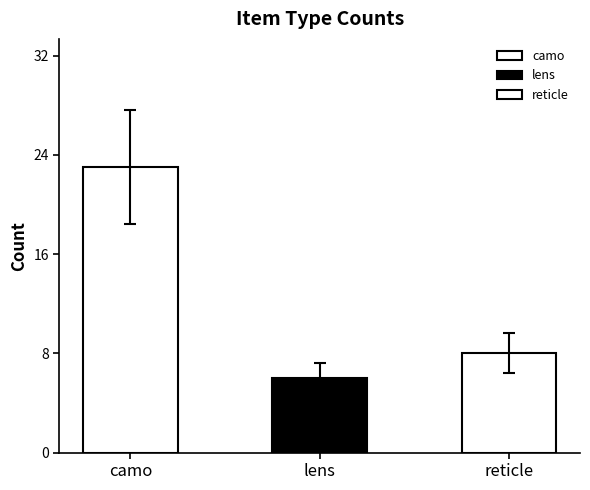

At which category does the chart reach its peak across all series?

camo